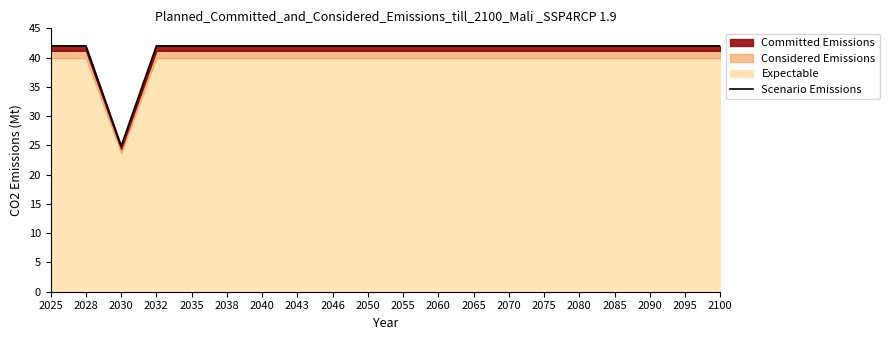

What is the value of the 12th point from the left?

42.0